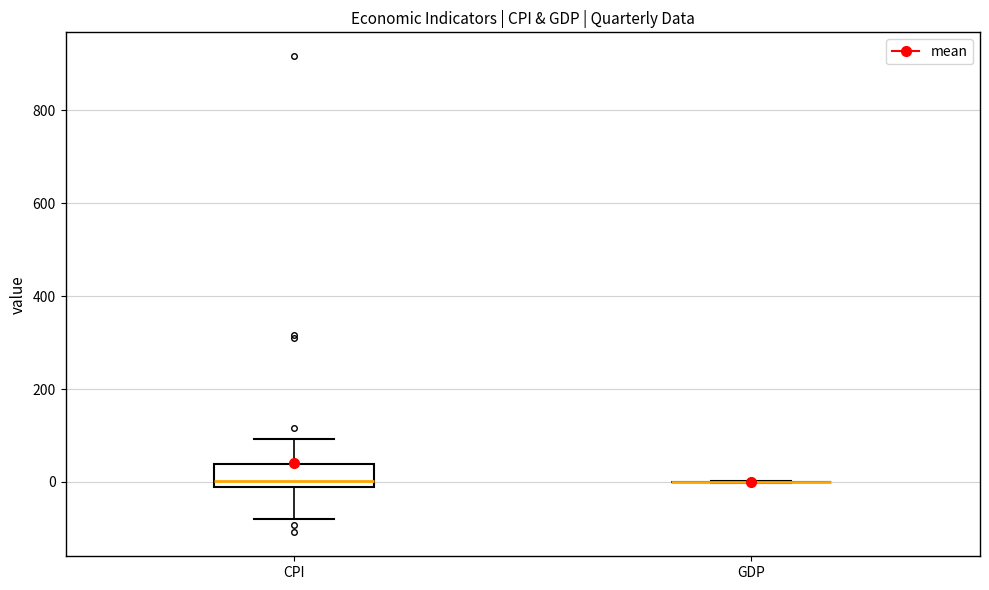

Reading left to right, transcribe this box plot: for each box, give where its median line is, the range the box spans, and where its two whiskers end, as read against the y-axis. The values are not printed on the chart, so give them approximately, as read against the axis.

CPI: median 0, box -20 to 40, whiskers -80 to 100
GDP: box collapsed to a line at 0, whiskers 0 to 0